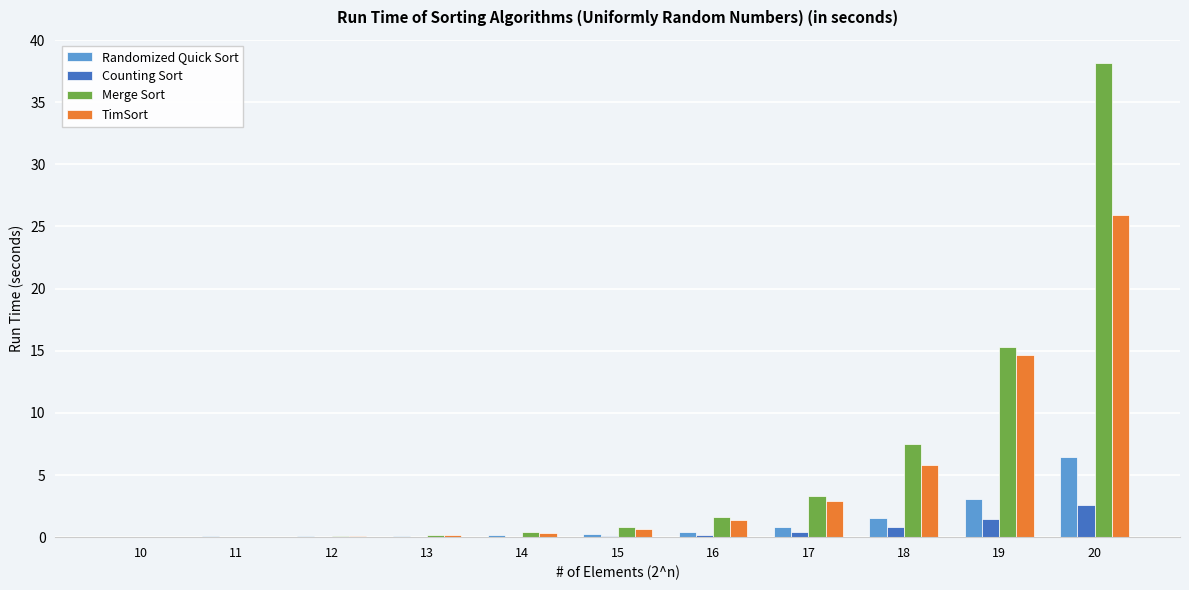

Is the value of Counting Sort at 19 greater than the value of Randomized Quick Sort at 15?

Yes